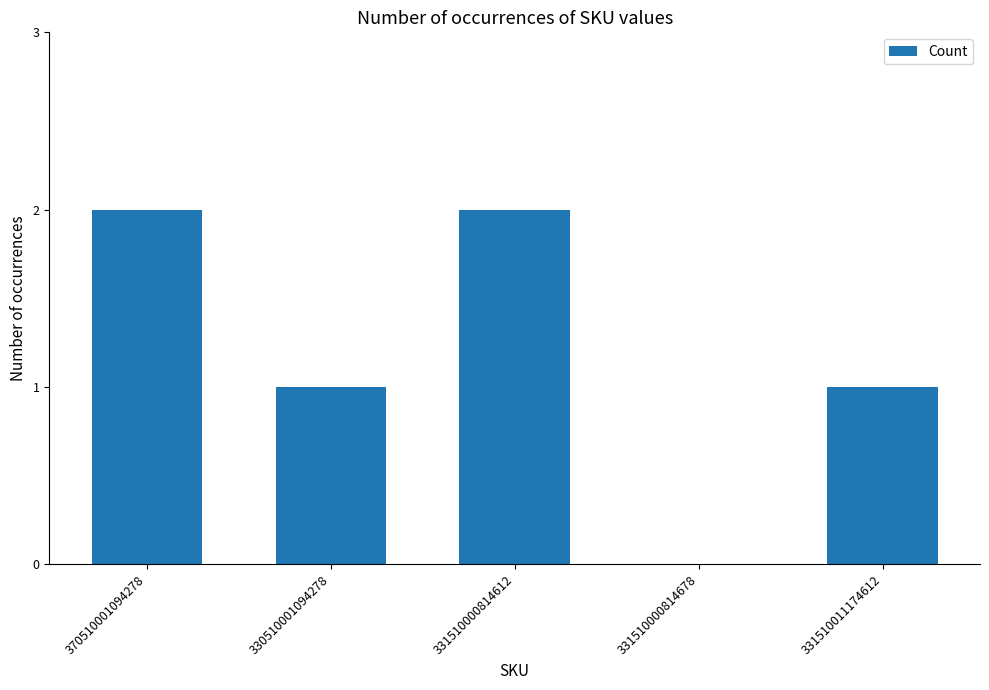

What is the ratio of the value at 331510011174612 to the value at 370510001094278?

0.5